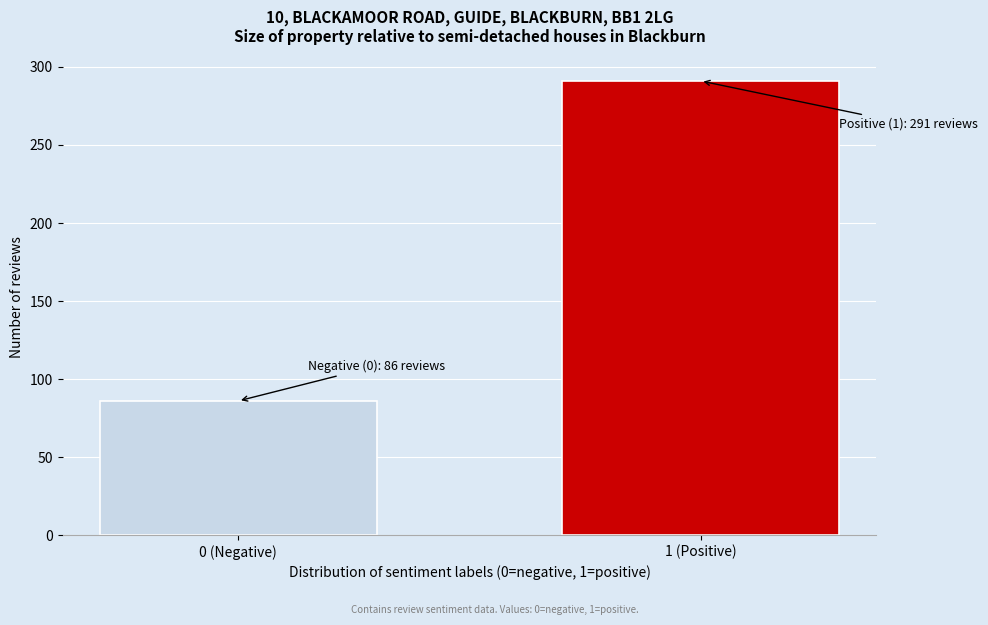

Reading left to right, extract all data points from this chart.

0 (Negative)=86	1 (Positive)=291